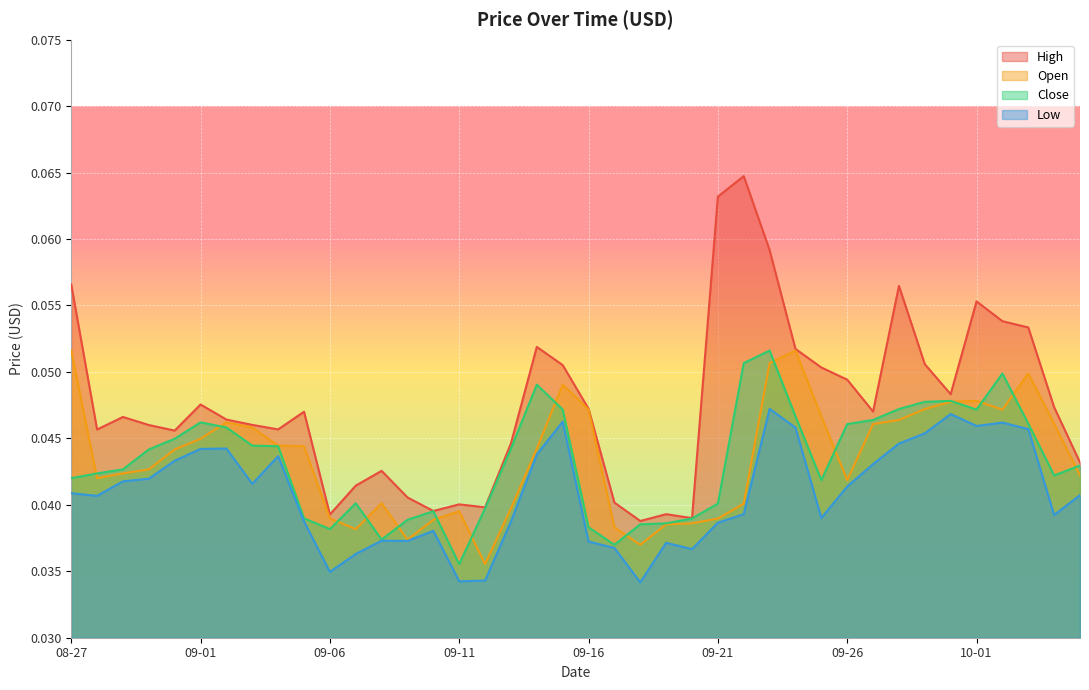

How many times do Close and Open cross each other?

15